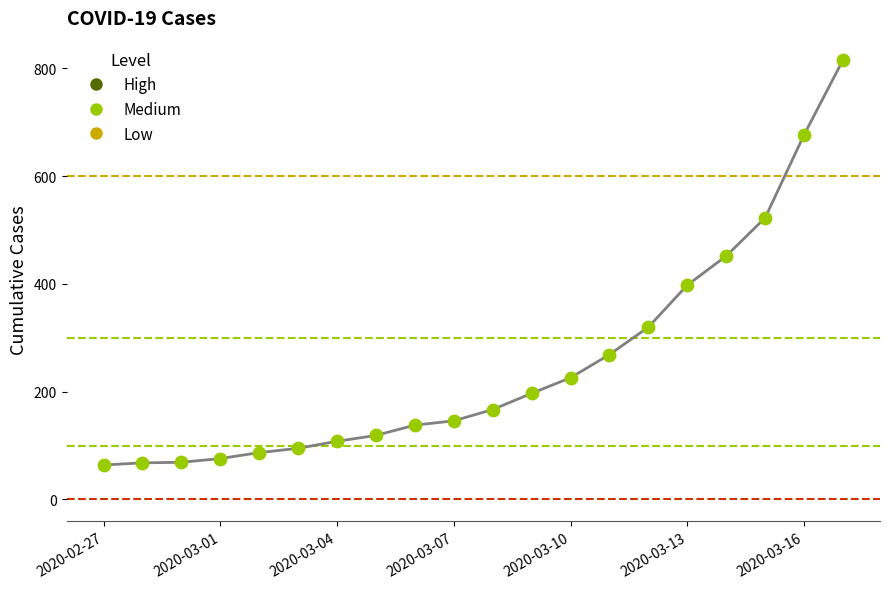

What is the range of Y values (max minus min)?

752